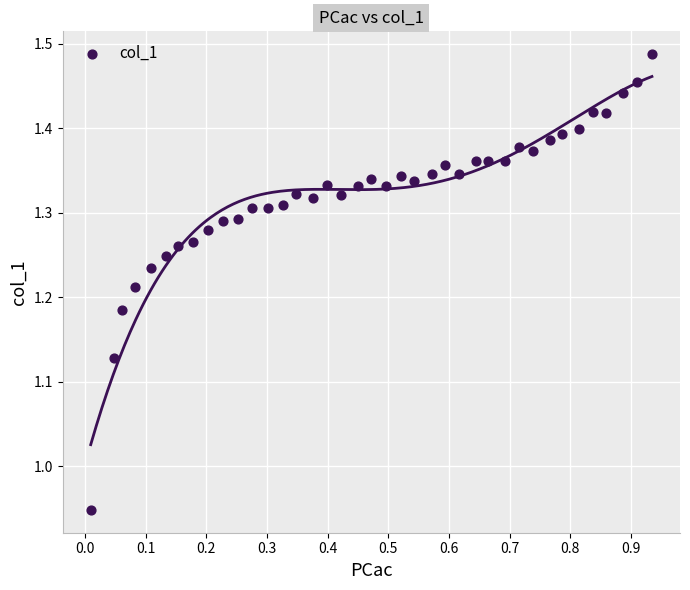

What is the range of Y values (max minus min)?

0.5